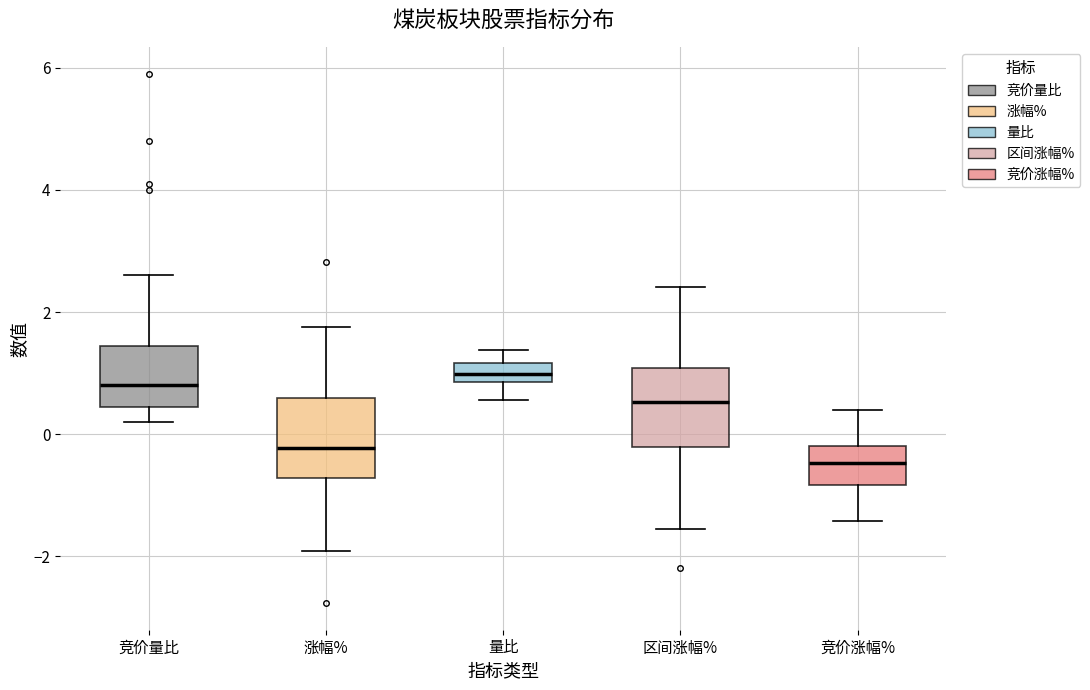

Reading left to right, read every box against the y-axis: the position of its median line, the range the box covers, and the ends of its whiskers. The values are not printed on the chart, so give them approximately, as read against the axis.

竞价量比: median 0.8, box 0.4 to 1.4, whiskers 0.2 to 2.6
涨幅%: median -0.2, box -0.8 to 0.6, whiskers -2.0 to 1.8
量比: median 1.0, box 0.8 to 1.2, whiskers 0.6 to 1.4
区间涨幅%: median 0.6, box -0.2 to 1.0, whiskers -1.6 to 2.4
竞价涨幅%: median -0.4, box -0.8 to -0.2, whiskers -1.4 to 0.4